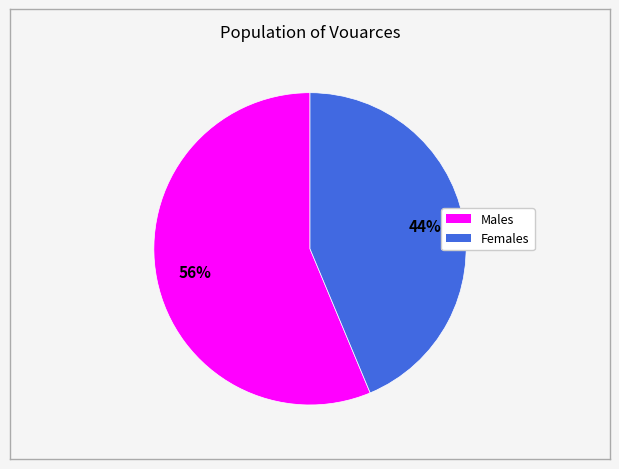

Which slice represents more than half of the pie?

Males